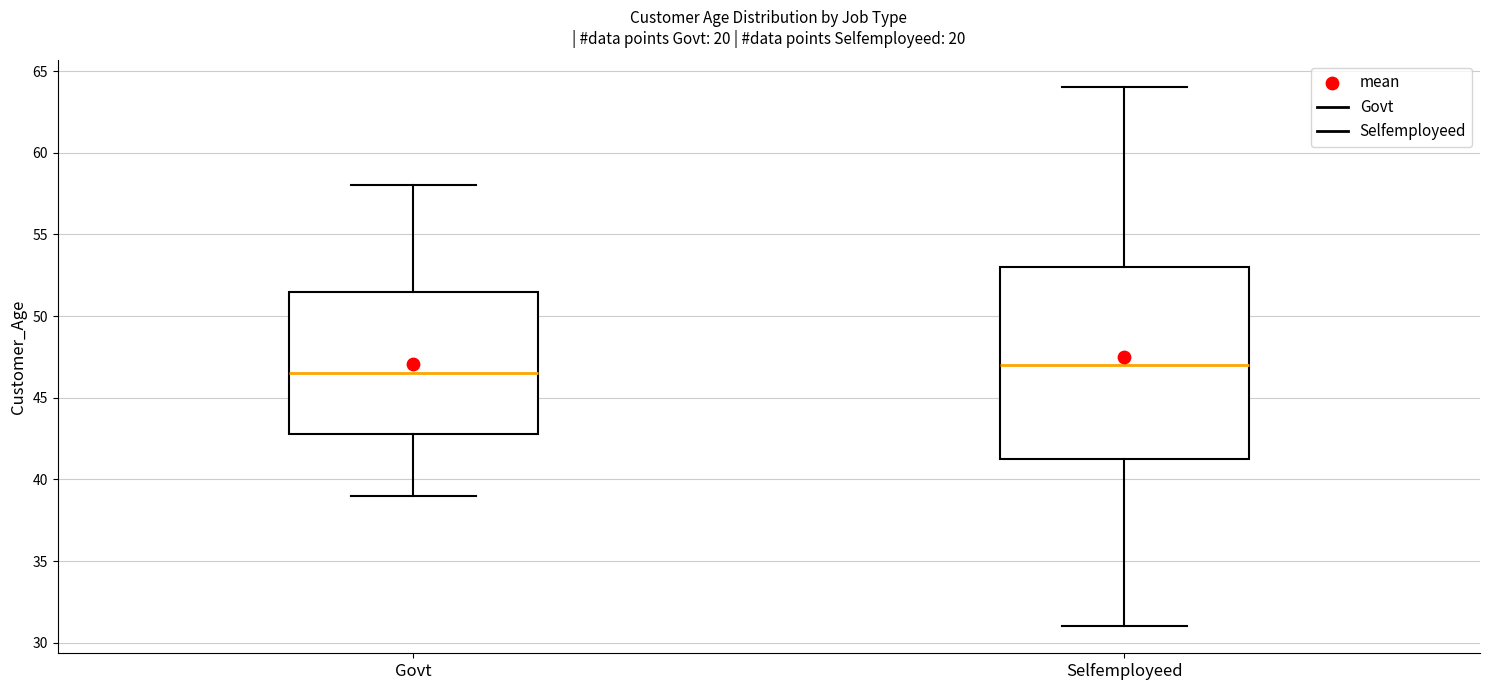

Which box has the lowest median line?

Govt